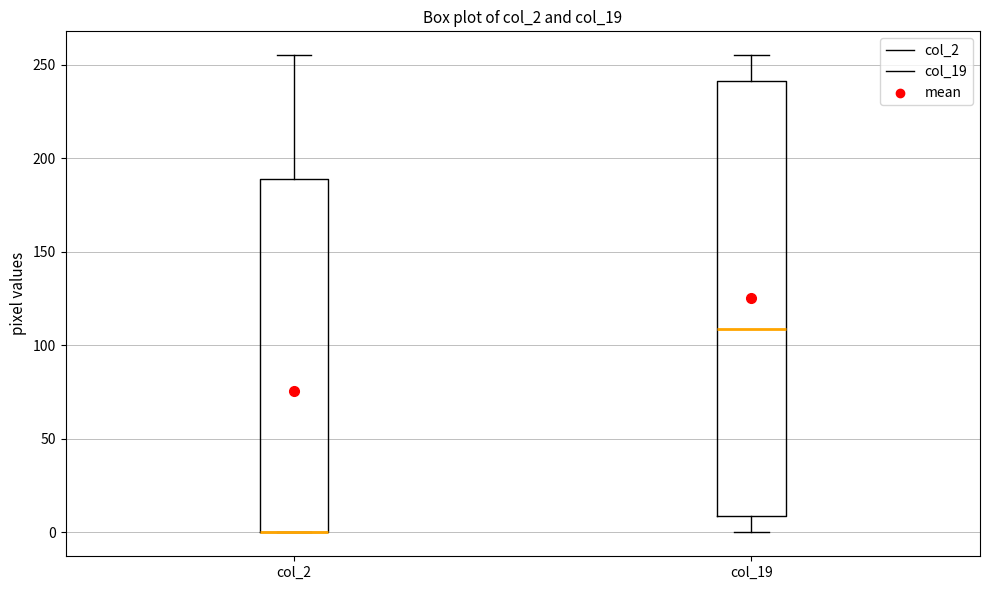

Reading left to right, read every box against the y-axis: the position of its median line, the range the box covers, and the ends of its whiskers. The values are not printed on the chart, so give them approximately, as read against the axis.

col_2: median 0 (drawn on the box's lower edge), box 0 to 190, whiskers 0 to 255
col_19: median 110, box 10 to 240, whiskers 0 to 255